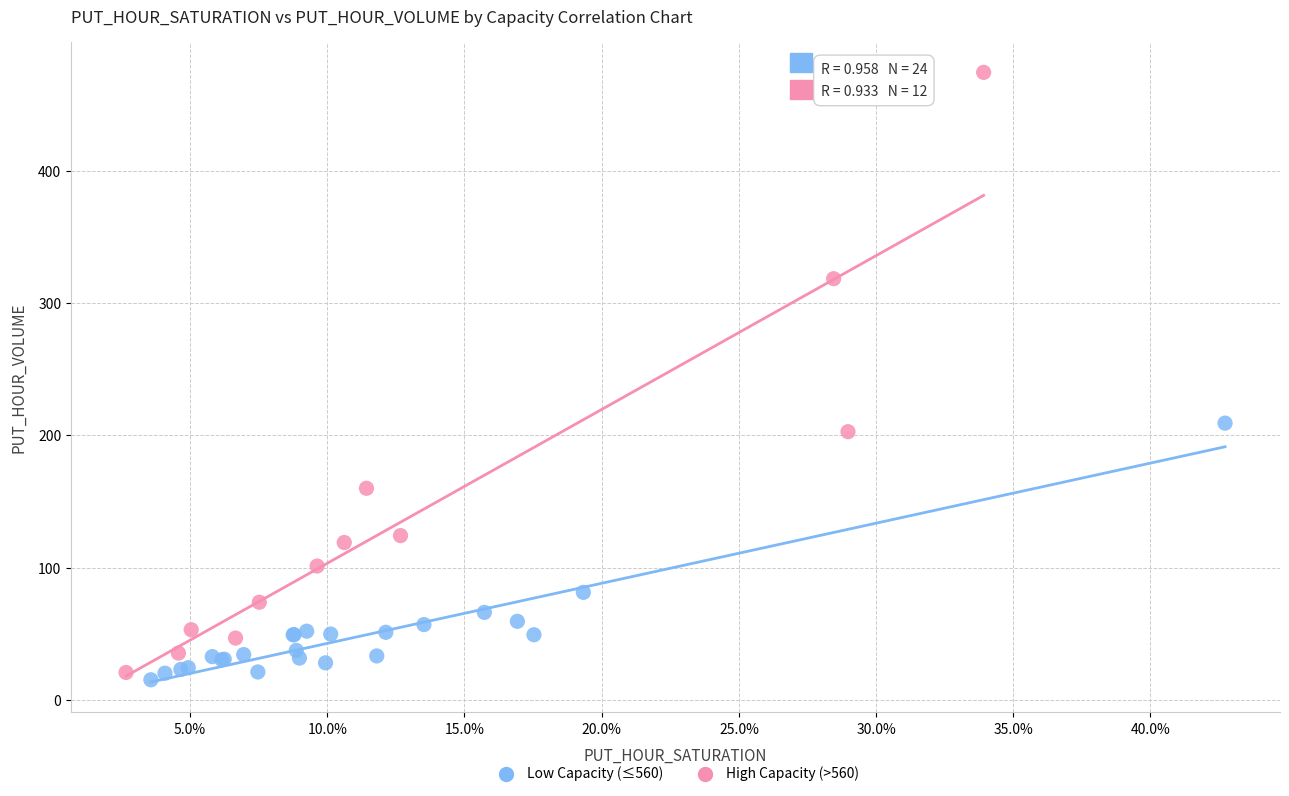

Which series contains the highest Y value?

High Capacity (>560)